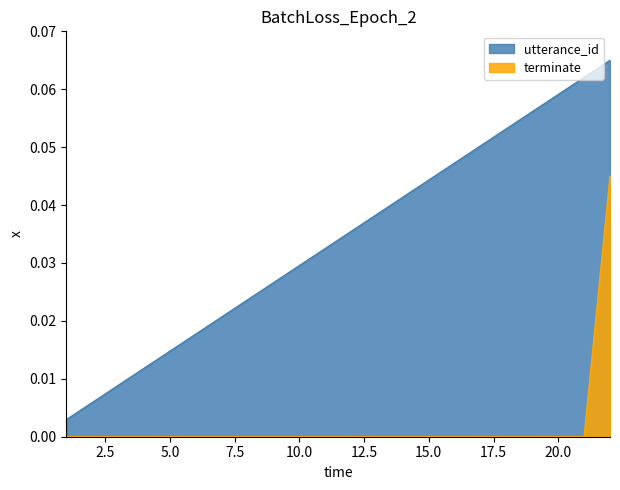

Which series has the largest range (max minus min)?

utterance_id